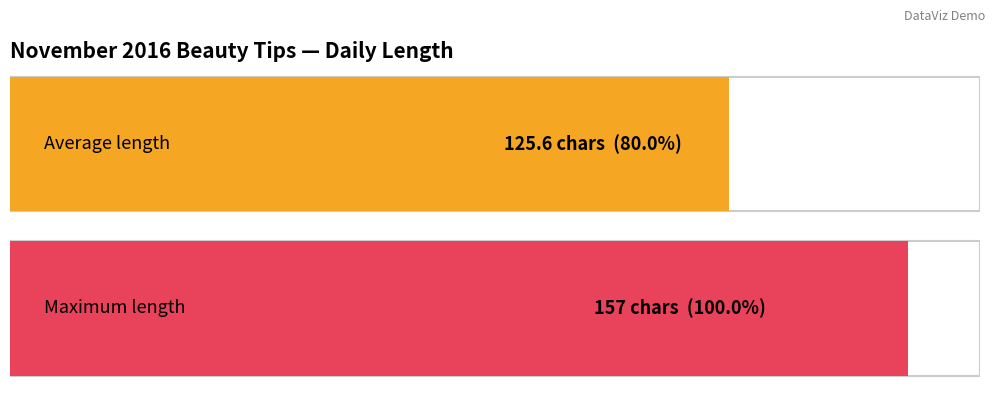

Does the chart contain any negative values?

No